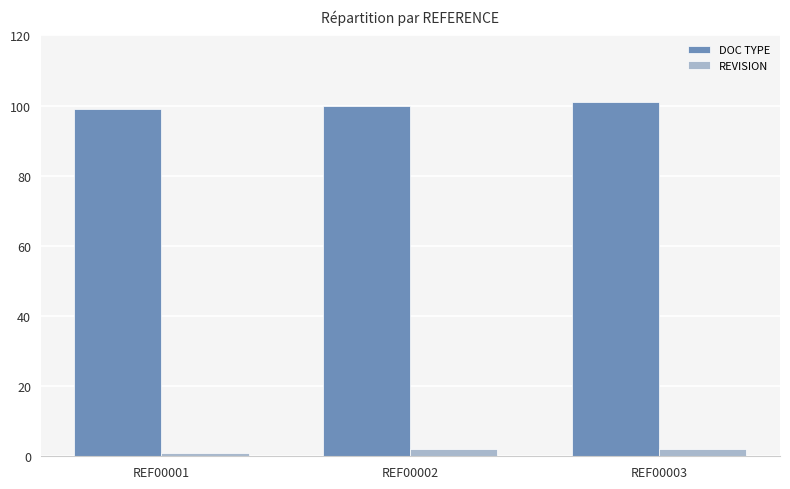

Which category has the lowest value across all series?

REF00001